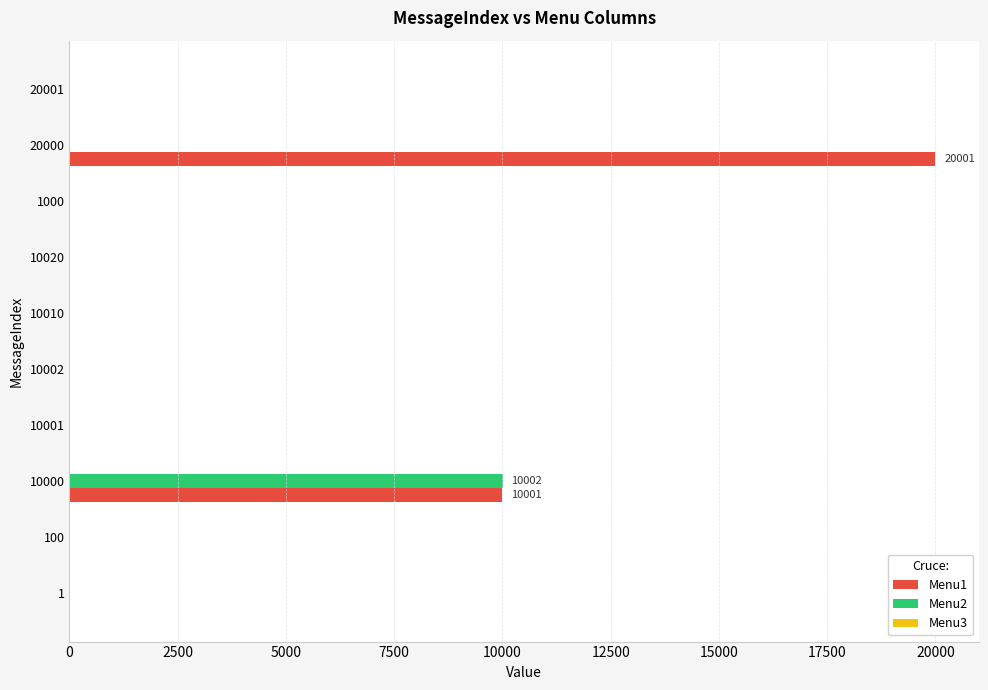

The value of Menu2 at 1000 is -3853. True or false?

False